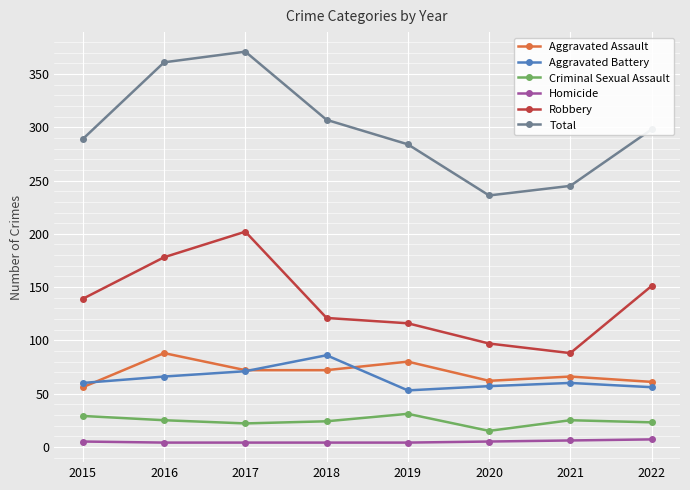

What is the value of the Aggravated Battery point at the 8th from the left?

56